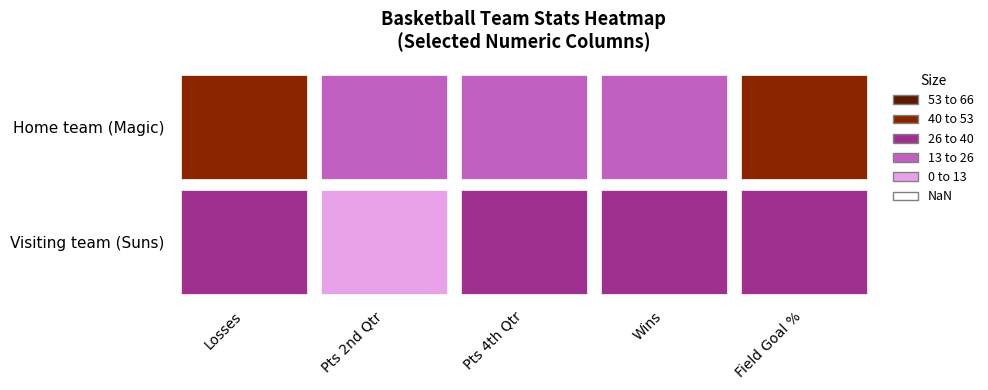

What is the difference between the highest and lowest values at 1?

32